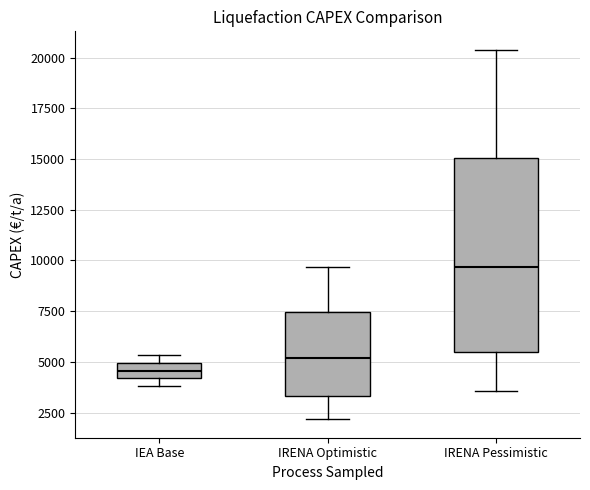

Where does the lower whisker of the box for IRENA Optimistic end on the y-axis? The values are not printed on the chart, so give them approximately, as read against the axis.

2000